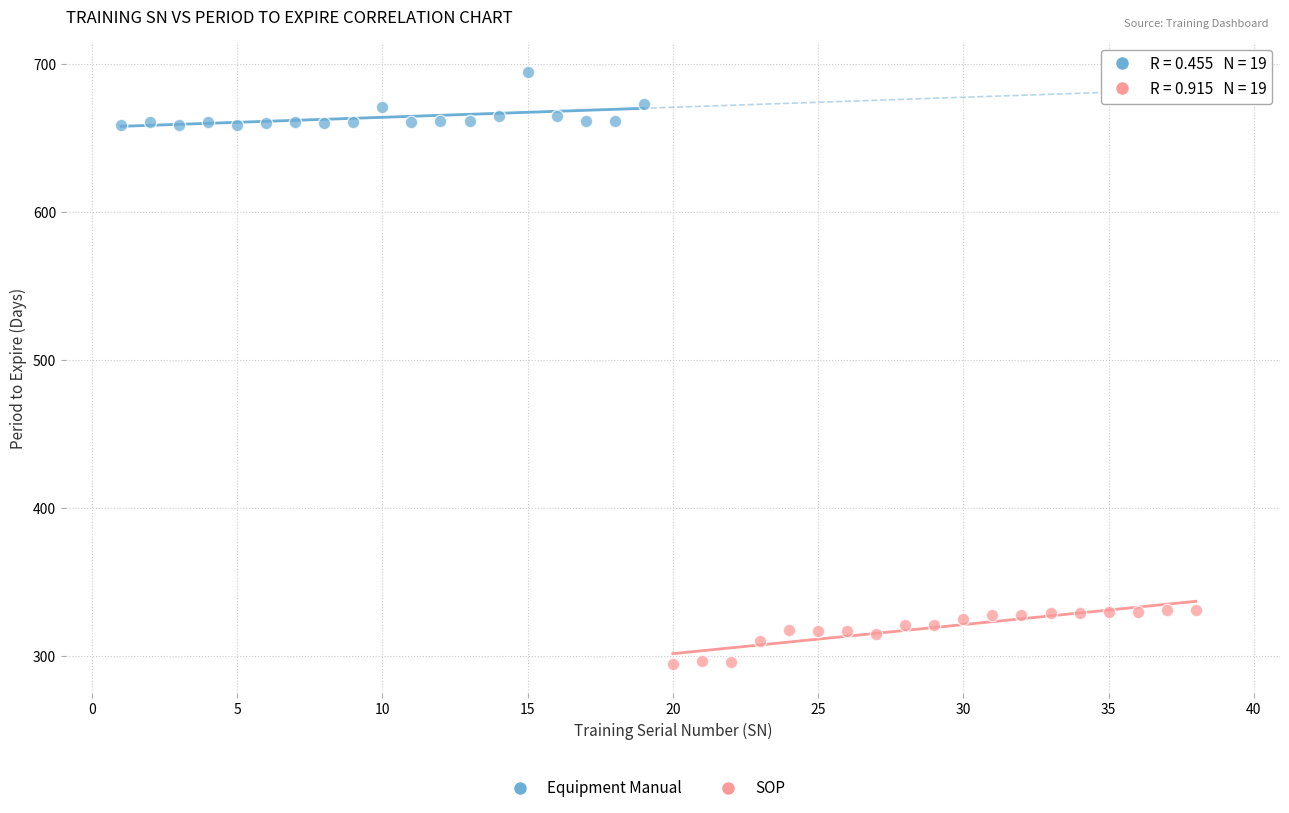

Which series reaches the maximum Y coordinate?

Equipment Manual